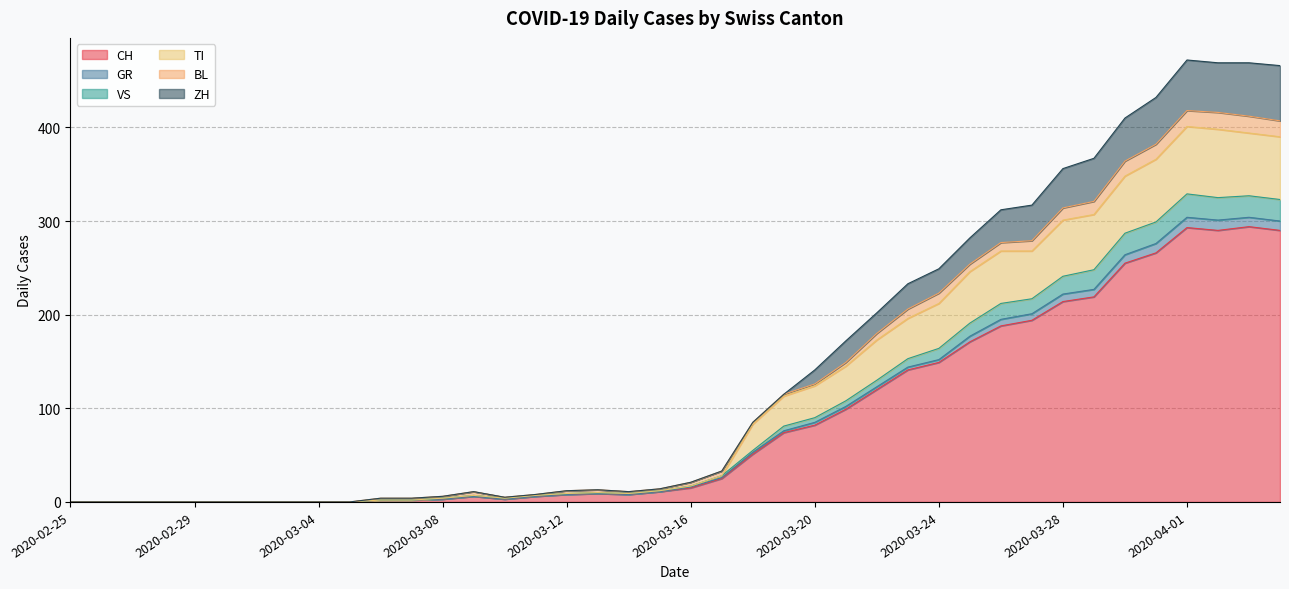

True or false: VS and GR intersect in this chart.

False